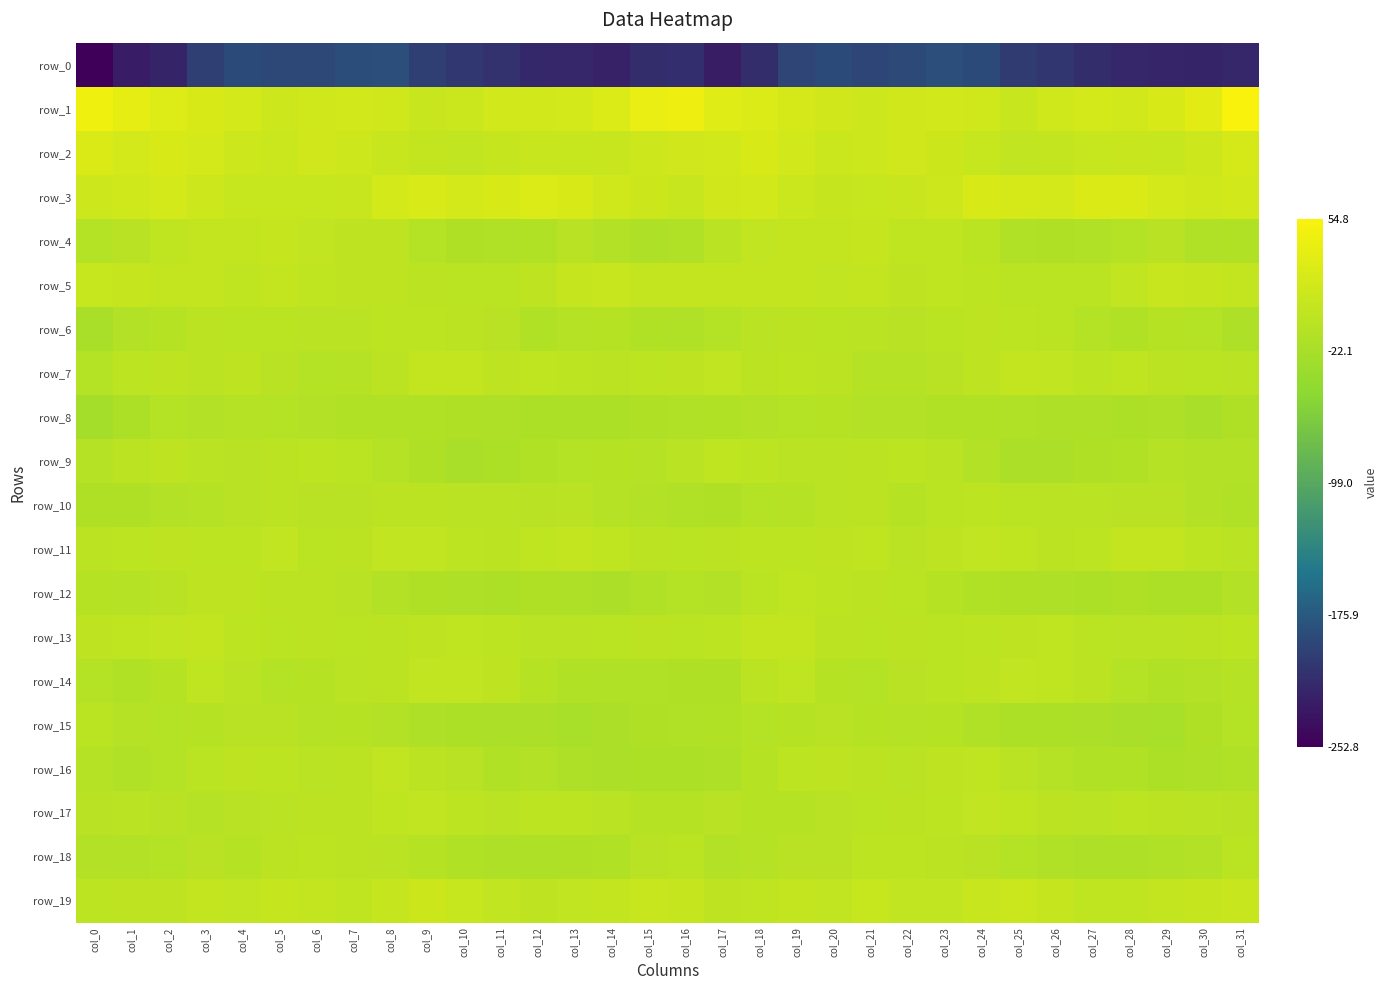

Reading right to left, what are all the values shown in this chart?

row_0: col_31=-219.1	col_30=-220.9	col_29=-219.9	col_28=-218.7	col_27=-214.0	col_26=-205.7	col_25=-201.4	col_24=-188.6	col_23=-184.3	col_22=-190.2	col_21=-192.1	col_20=-188.9	col_19=-192.7	col_18=-213.3	col_17=-226.6	col_16=-212.4	col_15=-213.3	col_14=-223.9	col_13=-218.6	col_12=-217.8	col_11=-210.4	col_10=-204.4	col_9=-197.7	col_8=-184.7	col_7=-186.7	col_6=-191.5	col_5=-190.8	col_4=-188.7	col_3=-199.0	col_2=-220.5	col_1=-227.9	col_0=-252.8
row_1: col_31=54.8	col_30=33.0	col_29=21.4	col_28=16.6	col_27=17.9	col_26=13.1	col_25=7.0	col_24=12.9	col_23=17.0	col_22=15.6	col_21=12.1	col_20=15.7	col_19=20.7	col_18=25.4	col_17=30.3	col_16=43.8	col_15=39.9	col_14=25.2	col_13=19.1	col_12=16.9	col_11=17.5	col_10=9.5	col_9=8.4	col_8=15.0	col_7=17.1	col_6=14.3	col_5=12.7	col_4=17.7	col_3=22.2	col_2=27.2	col_1=35.0	col_0=46.2
row_2: col_31=20.4	col_30=12.0	col_29=6.5	col_28=7.6	col_27=6.2	col_26=2.9	col_25=1.2	col_24=6.5	col_23=10.5	col_22=15.6	col_21=11.7	col_20=10.1	col_19=16.9	col_18=21.8	col_17=17.2	col_16=15.5	col_15=12.5	col_14=7.4	col_13=6.6	col_12=8.1	col_11=4.8	col_10=1.6	col_9=3.1	col_8=7.7	col_7=12.6	col_6=15.6	col_5=9.7	col_4=12.4	col_3=19.1	col_2=21.8	col_1=19.3	col_0=24.1
row_3: col_31=16.6	col_30=14.2	col_29=18.9	col_28=24.0	col_27=24.2	col_26=18.7	col_25=21.1	col_24=21.7	col_23=12.2	col_22=7.2	col_21=6.2	col_20=5.4	col_19=9.9	col_18=16.8	col_17=15.8	col_16=7.7	col_15=11.0	col_14=14.2	col_13=21.4	col_12=24.9	col_11=22.1	col_10=18.2	col_9=23.2	col_8=18.8	col_7=9.1	col_6=6.6	col_5=5.8	col_4=6.4	col_3=12.4	col_2=19.0	col_1=14.9	col_0=11.9
row_4: col_31=-13.1	col_30=-14.0	col_29=-7.3	col_28=-10.4	col_27=-14.4	col_26=-15.2	col_25=-13.9	col_24=-4.4	col_23=-0.4	col_22=-0.5	col_21=5.4	col_20=3.7	col_19=4.2	col_18=1.7	col_17=-6.1	col_16=-14.3	col_15=-17.0	col_14=-11.3	col_13=-7.1	col_12=-12.5	col_11=-14.6	col_10=-15.7	col_9=-10.7	col_8=-1.4	col_7=-1.0	col_6=1.7	col_5=5.4	col_4=3.2	col_3=4.2	col_2=-0.1	col_1=-6.8	col_0=-10.1
row_5: col_31=2.1	col_30=4.5	col_29=6.9	col_28=1.0	col_27=-4.5	col_26=-5.2	col_25=-4.6	col_24=-1.7	col_23=-0.1	col_22=-1.2	col_21=2.7	col_20=0.9	col_19=2.0	col_18=2.7	col_17=3.6	col_16=3.6	col_15=3.0	col_14=6.9	col_13=5.1	col_12=-1.3	col_11=-5.1	col_10=-5.2	col_9=-3.7	col_8=-0.8	col_7=-0.6	col_6=0.5	col_5=2.4	col_4=0.5	col_3=3.0	col_2=2.4	col_1=5.5	col_0=6.0
row_6: col_31=-16.4	col_30=-11.2	col_29=-8.5	col_28=-12.6	col_27=-10.8	col_26=-4.3	col_25=-2.8	col_24=-1.2	col_23=-5.0	col_22=-6.6	col_21=-5.3	col_20=-4.7	col_19=-3.2	col_18=-6.3	col_17=-10.7	col_16=-13.9	col_15=-13.0	col_14=-8.5	col_13=-10.0	col_12=-13.2	col_11=-7.7	col_10=-3.7	col_9=-2.0	col_8=-2.2	col_7=-6.0	col_6=-6.1	col_5=-5.0	col_4=-4.2	col_3=-3.3	col_2=-8.4	col_1=-12.5	col_0=-19.9
row_7: col_31=-5.6	col_30=-4.7	col_29=-3.0	col_28=-0.2	col_27=-1.7	col_26=1.2	col_25=3.4	col_24=-0.5	col_23=-7.5	col_22=-10.1	col_21=-9.4	col_20=-3.2	col_19=-2.0	col_18=-3.0	col_17=1.6	col_16=-0.7	col_15=-2.8	col_14=-3.1	col_13=-2.4	col_12=-0.3	col_11=-1.4	col_10=2.4	col_9=3.0	col_8=-3.6	col_7=-8.9	col_6=-10.2	col_5=-7.4	col_4=-1.5	col_3=-3.0	col_2=-1.4	col_1=-1.8	col_0=-10.9
row_8: col_31=-15.5	col_30=-19.8	col_29=-17.2	col_28=-17.8	col_27=-17.0	col_26=-16.2	col_25=-14.1	col_24=-12.8	col_23=-13.3	col_22=-12.3	col_21=-11.3	col_20=-8.8	col_19=-10.7	col_18=-11.4	col_17=-12.9	col_16=-14.5	col_15=-15.2	col_14=-18.1	col_13=-17.6	col_12=-17.5	col_11=-17.0	col_10=-15.6	col_9=-12.9	col_8=-13.1	col_7=-13.2	col_6=-11.7	col_5=-10.1	col_4=-9.2	col_3=-11.8	col_2=-10.6	col_1=-18.1	col_0=-25.2
row_9: col_31=-11.9	col_30=-11.8	col_29=-9.0	col_28=-13.1	col_27=-15.1	col_26=-19.7	col_25=-18.7	col_24=-12.1	col_23=-6.2	col_22=-2.9	col_21=-3.4	col_20=-6.1	col_19=-6.5	col_18=-2.8	col_17=-0.1	col_16=-5.8	col_15=-9.9	col_14=-8.7	col_13=-10.9	col_12=-13.3	col_11=-17.3	col_10=-20.4	col_9=-15.6	col_8=-10.0	col_7=-4.3	col_6=-2.8	col_5=-3.9	col_4=-7.2	col_3=-5.6	col_2=-0.6	col_1=-3.7	col_0=-9.5
row_10: col_31=-14.0	col_30=-12.0	col_29=-6.9	col_28=-7.4	col_27=-6.4	col_26=-5.3	col_25=-4.8	col_24=-2.5	col_23=-5.3	col_22=-8.1	col_21=-3.2	col_20=-5.7	col_19=-9.2	col_18=-11.0	col_17=-15.5	col_16=-14.1	col_15=-11.9	col_14=-9.6	col_13=-6.1	col_12=-7.6	col_11=-5.7	col_10=-5.6	col_9=-3.1	col_8=-3.0	col_7=-7.0	col_6=-6.7	col_5=-3.1	col_4=-7.4	col_3=-9.8	col_2=-12.2	col_1=-15.8	col_0=-15.7
row_11: col_31=-6.0	col_30=-2.2	col_29=2.1	col_28=2.1	col_27=-2.8	col_26=-3.2	col_25=0.0	col_24=1.2	col_23=-1.2	col_22=-6.3	col_21=0.5	col_20=-1.4	col_19=-2.8	col_18=-2.0	col_17=-3.0	col_16=-4.4	col_15=-3.1	col_14=-0.3	col_13=2.8	col_12=0.6	col_11=-3.8	col_10=-1.9	col_9=1.0	col_8=1.2	col_7=-3.9	col_6=-4.7	col_5=1.0	col_4=-2.2	col_3=-2.6	col_2=-1.5	col_1=-2.6	col_0=-2.9
row_12: col_31=-11.8	col_30=-17.8	col_29=-18.1	col_28=-15.6	col_27=-17.6	col_26=-17.2	col_25=-16.0	col_24=-13.6	col_23=-8.5	col_22=-4.3	col_21=-3.3	col_20=-2.3	col_19=-0.2	col_18=-4.2	col_17=-11.8	col_16=-10.1	col_15=-14.1	col_14=-18.9	col_13=-17.1	col_12=-15.9	col_11=-17.9	col_10=-16.7	col_9=-14.9	col_8=-12.1	col_7=-6.6	col_6=-3.7	col_5=-3.3	col_4=-0.8	col_3=-1.0	col_2=-7.0	col_1=-9.2	col_0=-8.7
row_13: col_31=-1.8	col_30=-3.1	col_29=-6.0	col_28=-6.3	col_27=-4.3	col_26=0.2	col_25=-1.0	col_24=-2.4	col_23=-4.2	col_22=-3.3	col_21=-4.3	col_20=-3.5	col_19=2.0	col_18=2.4	col_17=-1.7	col_16=-4.7	col_15=-3.9	col_14=-5.1	col_13=-6.3	col_12=-6.4	col_11=-2.0	col_10=0.3	col_9=-1.0	col_8=-3.2	col_7=-4.2	col_6=-3.4	col_5=-4.4	col_4=-1.8	col_3=3.1	col_2=1.2	col_1=0.3	col_0=-1.3
row_14: col_31=-8.9	col_30=-12.4	col_29=-12.8	col_28=-11.2	col_27=-3.0	col_26=0.6	col_25=1.9	col_24=-1.5	col_23=-5.1	col_22=-6.7	col_21=-10.9	col_20=-8.4	col_19=-0.4	col_18=-3.8	col_17=-15.8	col_16=-15.4	col_15=-14.1	col_14=-14.0	col_13=-12.6	col_12=-8.5	col_11=-1.4	col_10=1.7	col_9=1.7	col_8=-3.4	col_7=-5.4	col_6=-8.3	col_5=-11.0	col_4=-5.3	col_3=0.2	col_2=-8.1	col_1=-12.7	col_0=-11.2
row_15: col_31=-10.7	col_30=-15.1	col_29=-21.1	col_28=-20.2	col_27=-18.8	col_26=-17.7	col_25=-17.5	col_24=-14.0	col_23=-8.2	col_22=-9.4	col_21=-8.0	col_20=-7.3	col_19=-7.8	col_18=-10.3	col_17=-13.2	col_16=-13.9	col_15=-15.4	col_14=-19.0	col_13=-21.5	col_12=-19.2	col_11=-18.7	col_10=-17.4	col_9=-16.3	col_8=-11.8	col_7=-7.9	col_6=-9.4	col_5=-7.1	col_4=-7.5	col_3=-8.7	col_2=-10.9	col_1=-9.1	col_0=-4.3
row_16: col_31=-13.7	col_30=-16.1	col_29=-18.0	col_28=-13.0	col_27=-12.5	col_26=-9.7	col_25=-5.5	col_24=0.5	col_23=-0.9	col_22=-6.1	col_21=-3.8	col_20=-1.2	col_19=-2.8	col_18=-8.4	col_17=-17.1	col_16=-17.9	col_15=-17.7	col_14=-18.6	col_13=-16.6	col_12=-11.7	col_11=-12.6	col_10=-7.7	col_9=-3.3	col_8=1.4	col_7=-3.4	col_6=-5.9	col_5=-2.4	col_4=-1.0	col_3=-4.9	col_2=-10.7	col_1=-14.4	col_0=-10.0
row_17: col_31=-6.9	col_30=-6.3	col_29=-3.5	col_28=-1.8	col_27=-5.4	col_26=-3.4	col_25=-0.2	col_24=1.1	col_23=-2.3	col_22=-3.2	col_21=-5.0	col_20=-7.0	col_19=-8.9	col_18=-8.6	col_17=-7.1	col_16=-8.4	col_15=-8.5	col_14=-6.4	col_13=-2.5	col_12=-2.6	col_11=-5.6	col_10=-1.9	col_9=1.0	col_8=0.0	col_7=-3.1	col_6=-3.6	col_5=-6.1	col_4=-7.4	col_3=-9.3	col_2=-7.4	col_1=-6.0	col_0=-7.2
row_18: col_31=-4.9	col_30=-11.3	col_29=-14.1	col_28=-16.6	col_27=-16.3	col_26=-14.8	col_25=-10.2	col_24=-6.8	col_23=-4.0	col_22=-2.5	col_21=-1.8	col_20=-7.2	col_19=-7.2	col_18=-9.0	col_17=-12.4	col_16=-4.8	col_15=-7.5	col_14=-13.2	col_13=-15.1	col_12=-16.8	col_11=-16.3	col_10=-13.3	col_9=-7.9	col_8=-5.8	col_7=-3.5	col_6=-1.9	col_5=-3.4	col_4=-8.2	col_3=-6.9	col_2=-10.7	col_1=-11.9	col_0=-11.7
row_19: col_31=8.8	col_30=4.8	col_29=2.0	col_28=-0.4	col_27=0.3	col_26=4.9	col_25=9.5	col_24=8.8	col_23=0.8	col_22=1.7	col_21=6.2	col_20=1.4	col_19=2.0	col_18=0.3	col_17=-0.5	col_16=5.3	col_15=7.5	col_14=3.6	col_13=1.0	col_12=-0.7	col_11=1.5	col_10=6.7	col_9=11.3	col_8=5.4	col_7=-0.5	col_6=4.3	col_5=4.7	col_4=1.0	col_3=2.0	col_2=-1.0	col_1=-1.2	col_0=-2.7